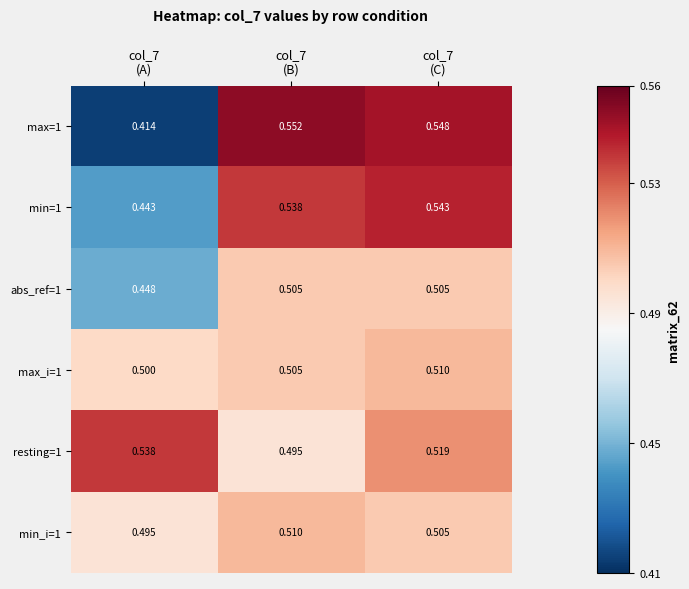

Which series has the largest range (max minus min)?

max=1